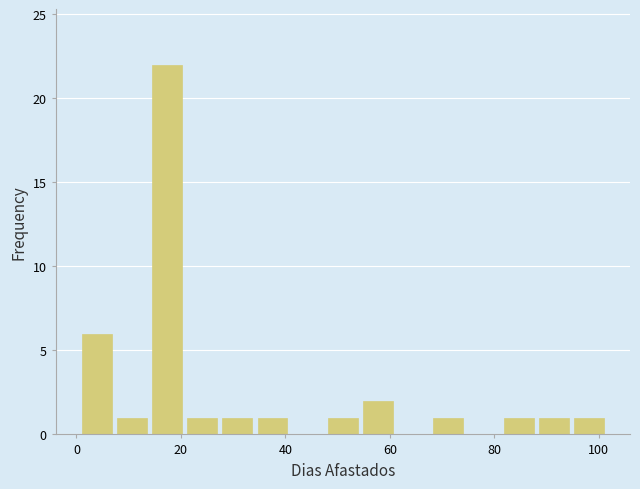

Around what value on the x-axis is the tallest bar? Give the approximate position of its centre, as read against the axis.

18